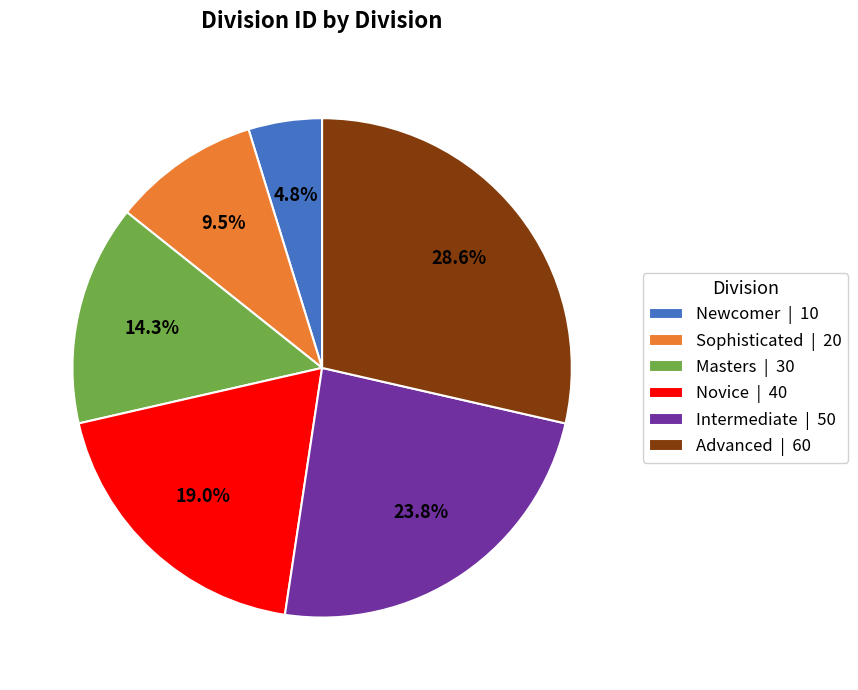

Which category has the smallest portion of the pie?

Newcomer